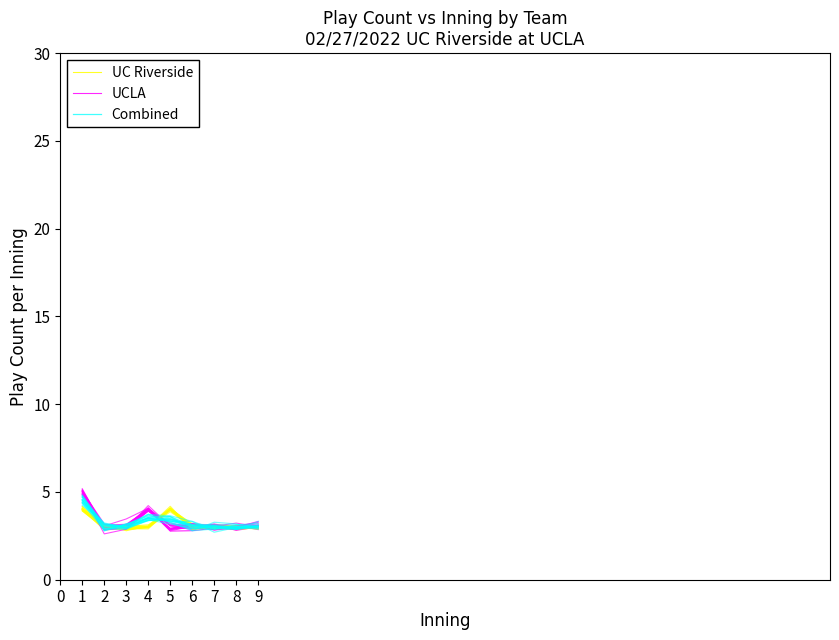

At which label is Combined closest to 3?

9